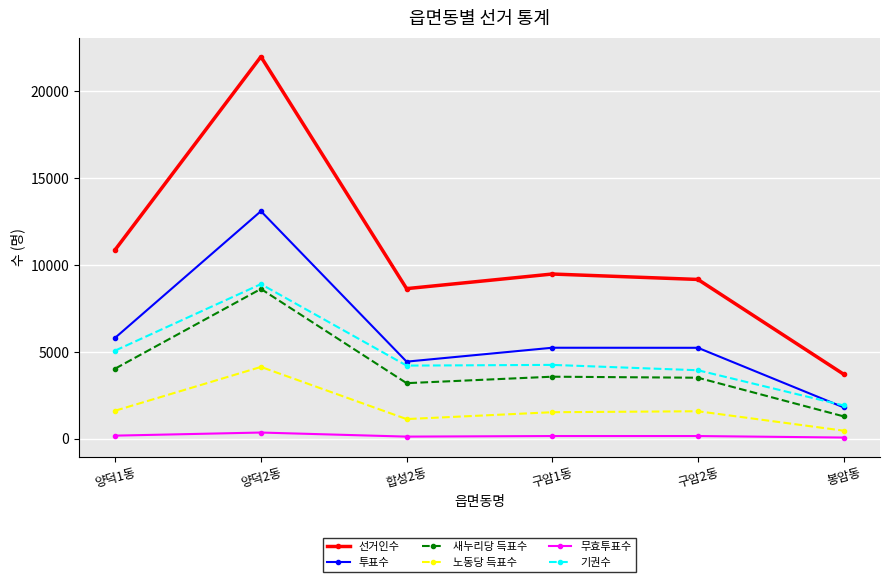

The value of 기권수 at 봉암동 is 1910. True or false?

True